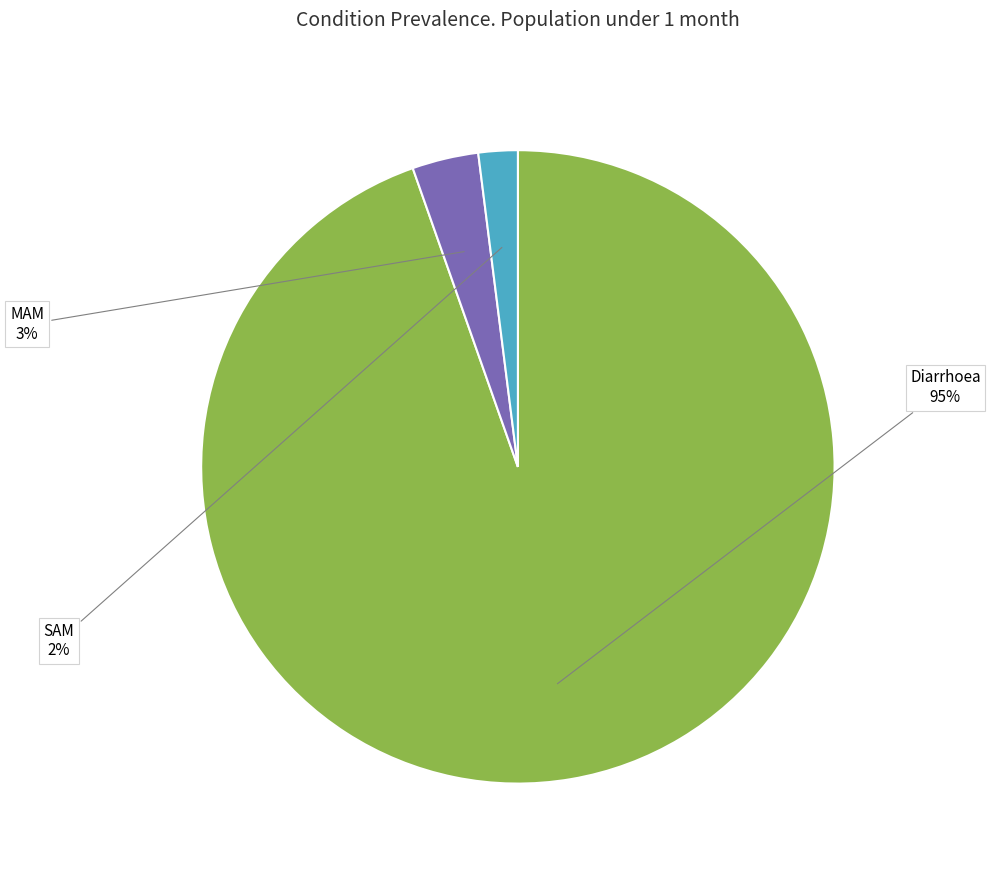

To the nearest percent, what is the average slice percentage?

33%